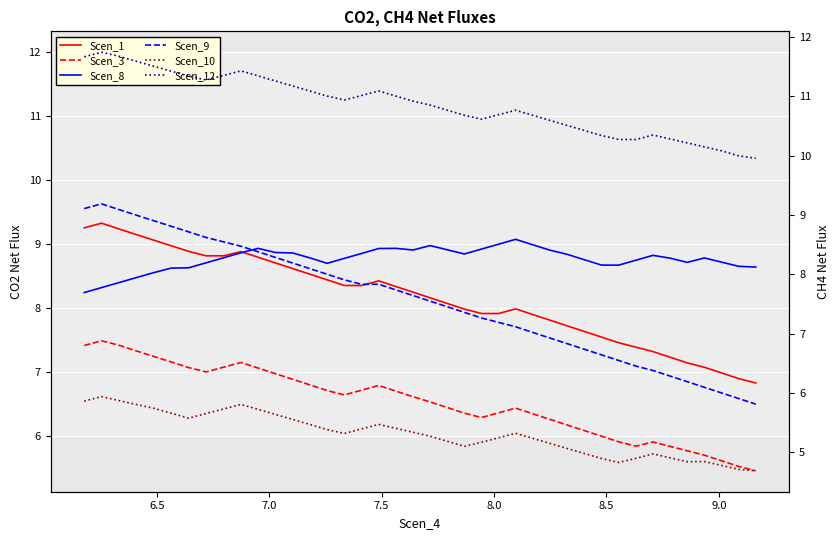

What is the value of the Scen_12 point at the 38th from the left?

10.1